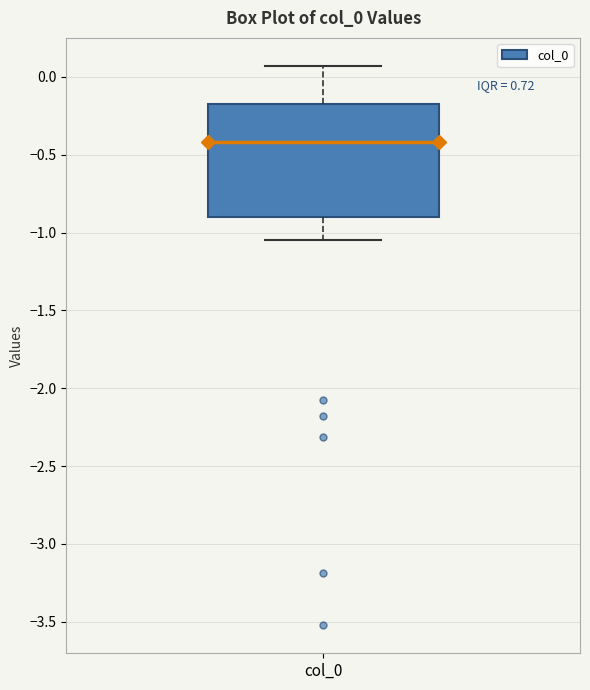

Where does the median line of the box for col_0 sit on the y-axis? The values are not printed on the chart, so give them approximately, as read against the axis.

-0.40